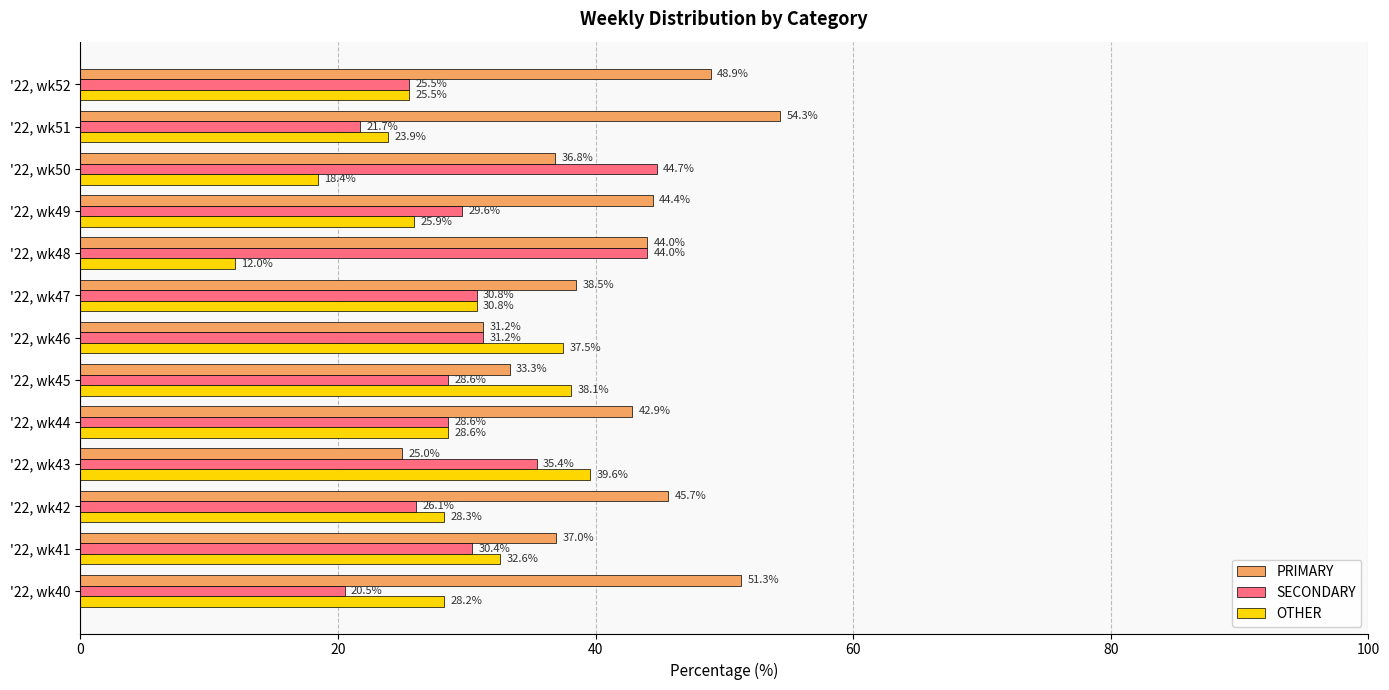

Is the value of OTHER at '22, wk41 greater than the value of PRIMARY at '22, wk42?

No